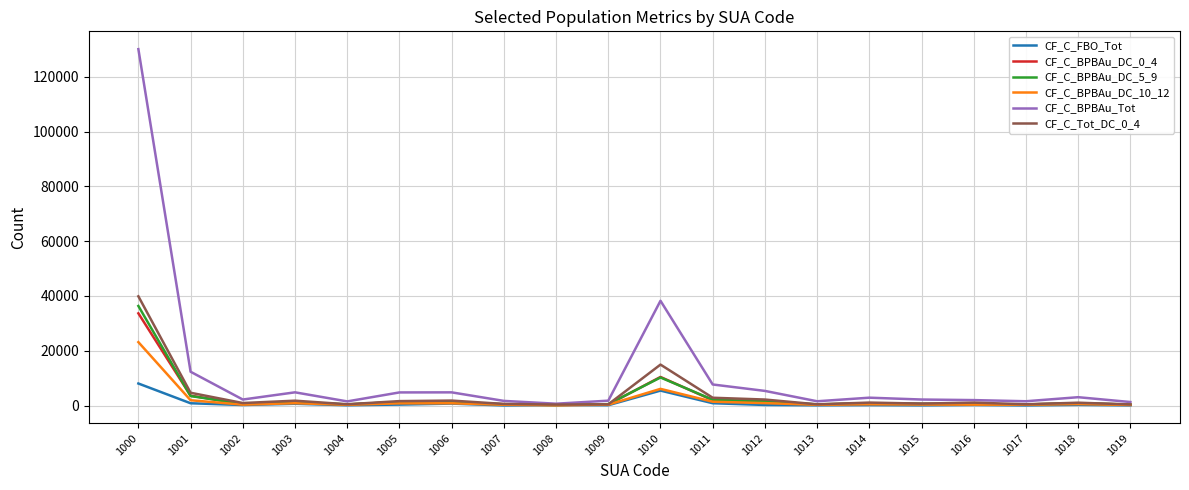

Which series has the largest range (max minus min)?

CF_C_BPBAu_Tot